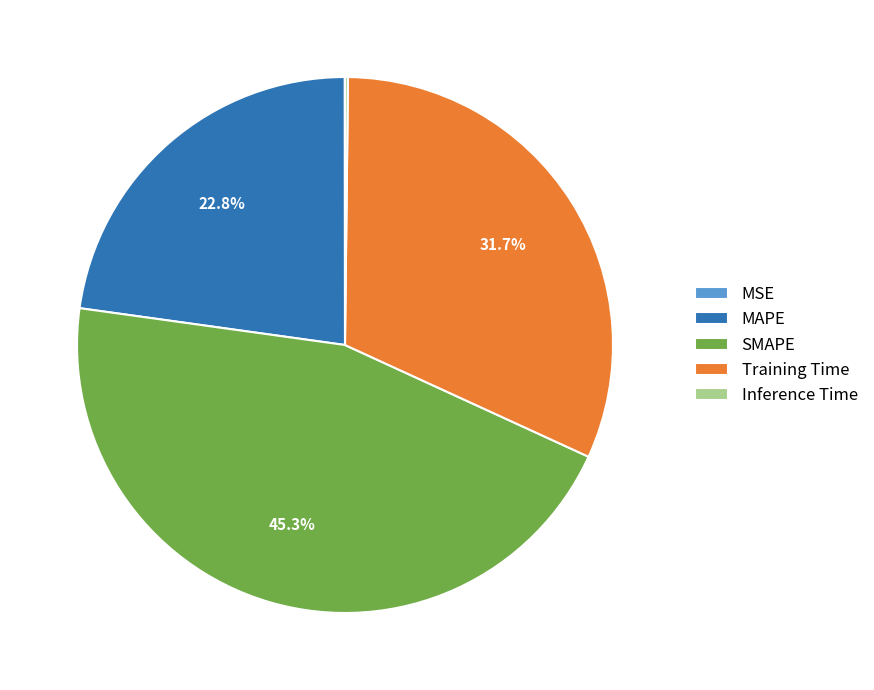

How much of the chart is everything except MAPE?

77.2%